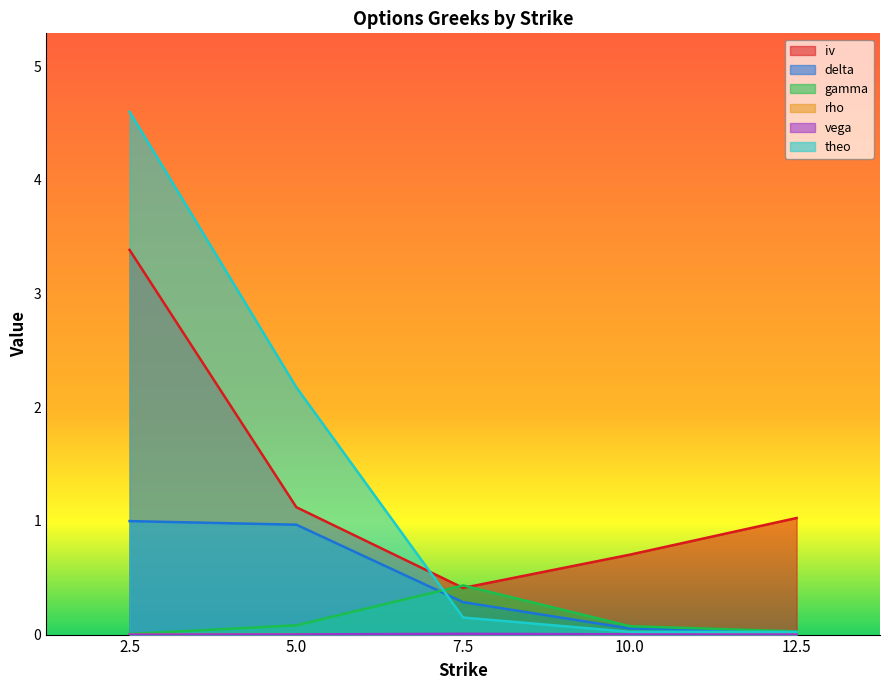

Does the chart have visible grid lines?

No